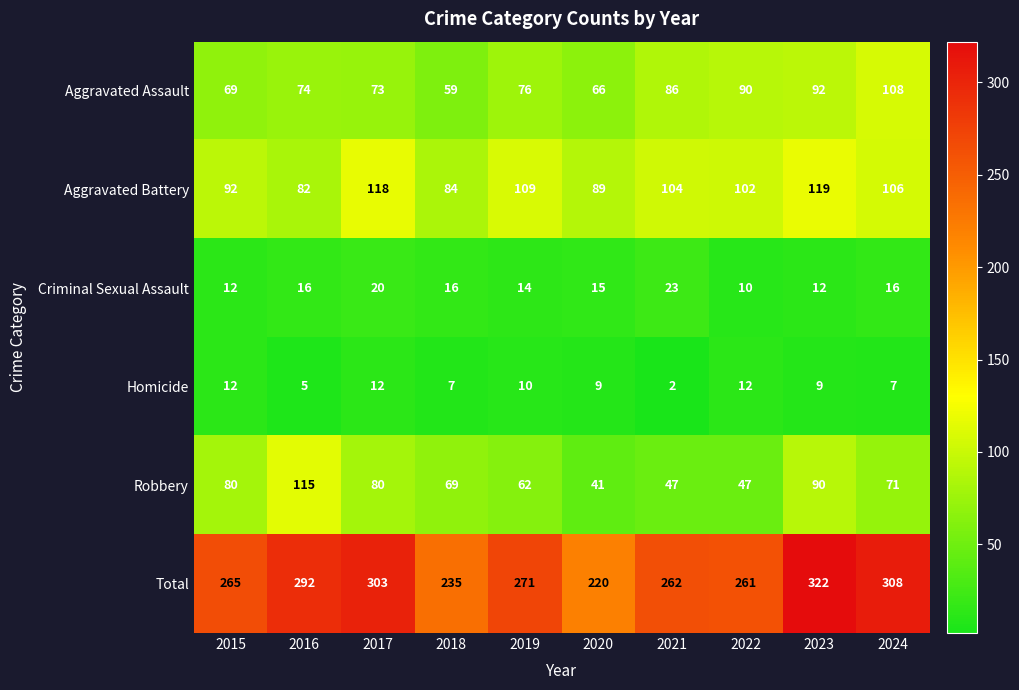

What is the difference between the maximum and second lowest values in the Criminal Sexual Assault series?

11